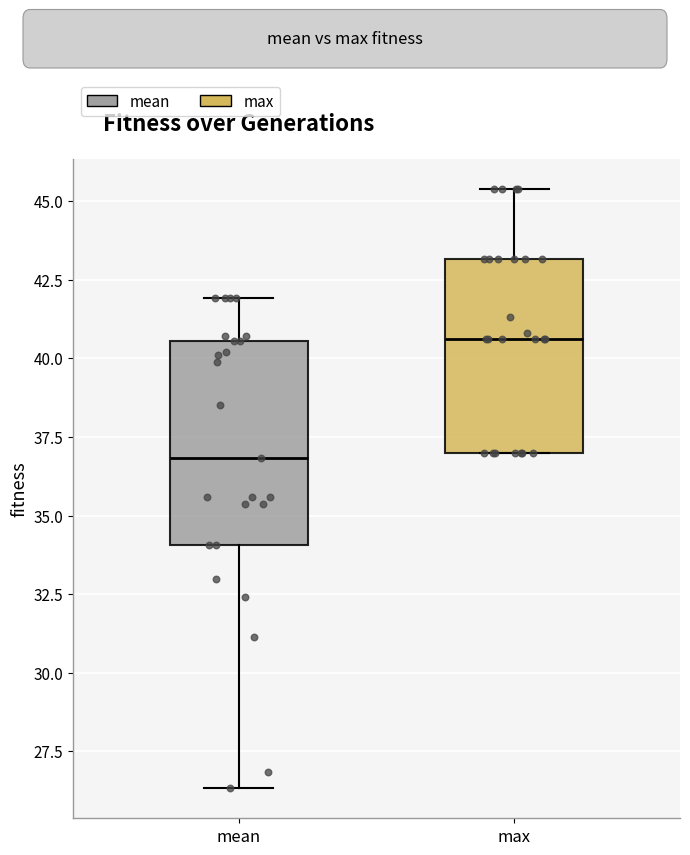

Reading left to right, transcribe this box plot: for each box, give where its median line is, the range the box spans, and where its two whiskers end, as read against the y-axis. The values are not printed on the chart, so give them approximately, as read against the axis.

mean: median 37.0, box 34.0 to 40.5, whiskers 26.5 to 42.0
max: median 40.5, box 37.0 to 43.0, whiskers 37.0 to 45.5